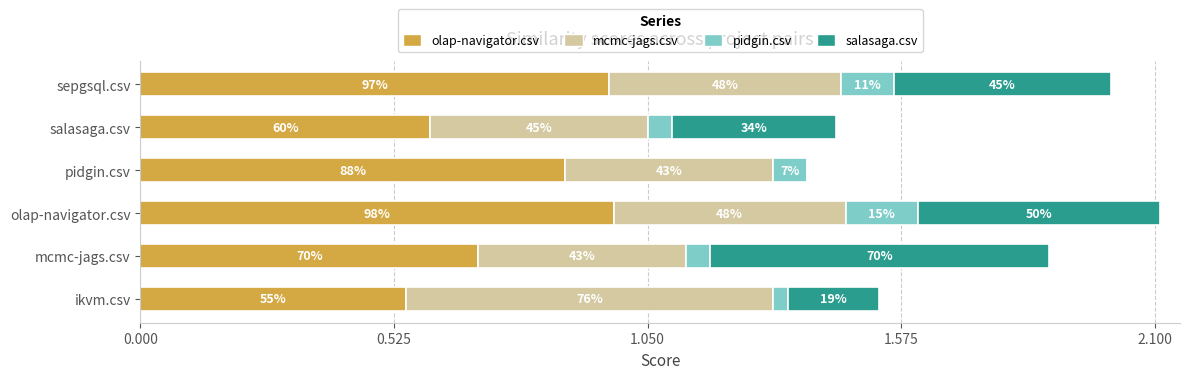

What are all the series names shown in the legend?

olap-navigator.csv, mcmc-jags.csv, pidgin.csv, salasaga.csv